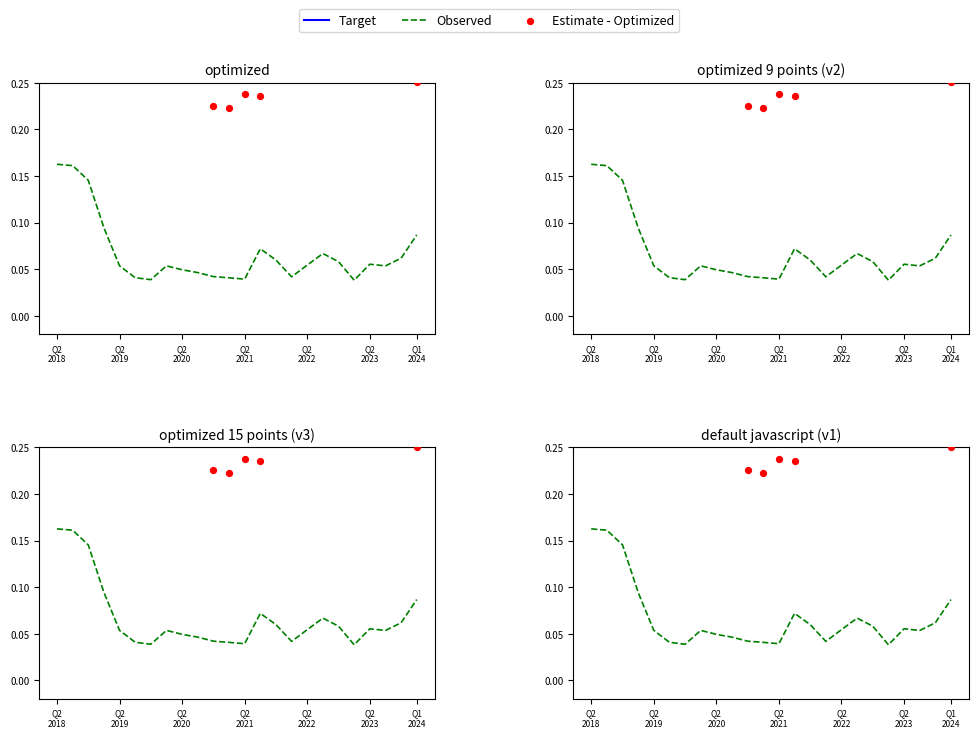

What are all the series names shown in the legend?

Target, Observed, Estimate - Optimized